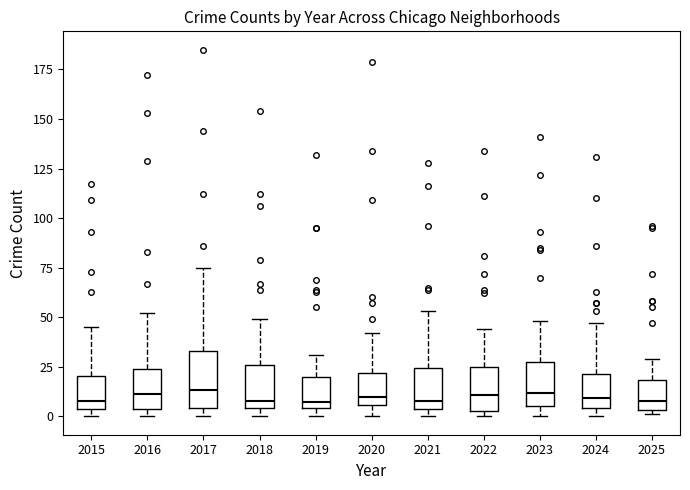

Reading left to right, read every box against the y-axis: the position of its median line, the range the box covers, and the ends of its whiskers. The values are not printed on the chart, so give them approximately, as read against the axis.

2015: median 10, box 5 to 20, whiskers 0 to 45
2016: median 10, box 5 to 25, whiskers 0 to 50
2017: median 15, box 5 to 35, whiskers 0 to 75
2018: median 10, box 5 to 25, whiskers 0 to 50
2019: median 10, box 5 to 20, whiskers 0 to 30
2020: median 10, box 5 to 20, whiskers 0 to 40
2021: median 10, box 5 to 25, whiskers 0 to 55
2022: median 10, box 5 to 25, whiskers 0 to 45
2023: median 10, box 5 to 25, whiskers 0 to 50
2024: median 10, box 5 to 20, whiskers 0 to 45
2025: median 10, box 5 to 20, whiskers 0 to 30